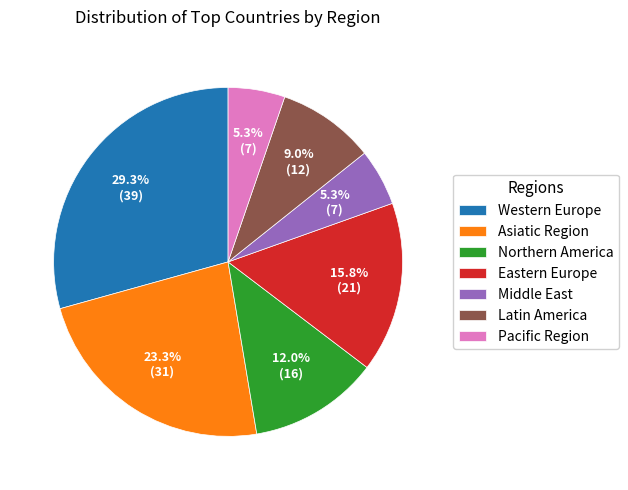

What percentage is the Pacific Region slice, to the nearest percent?

5%